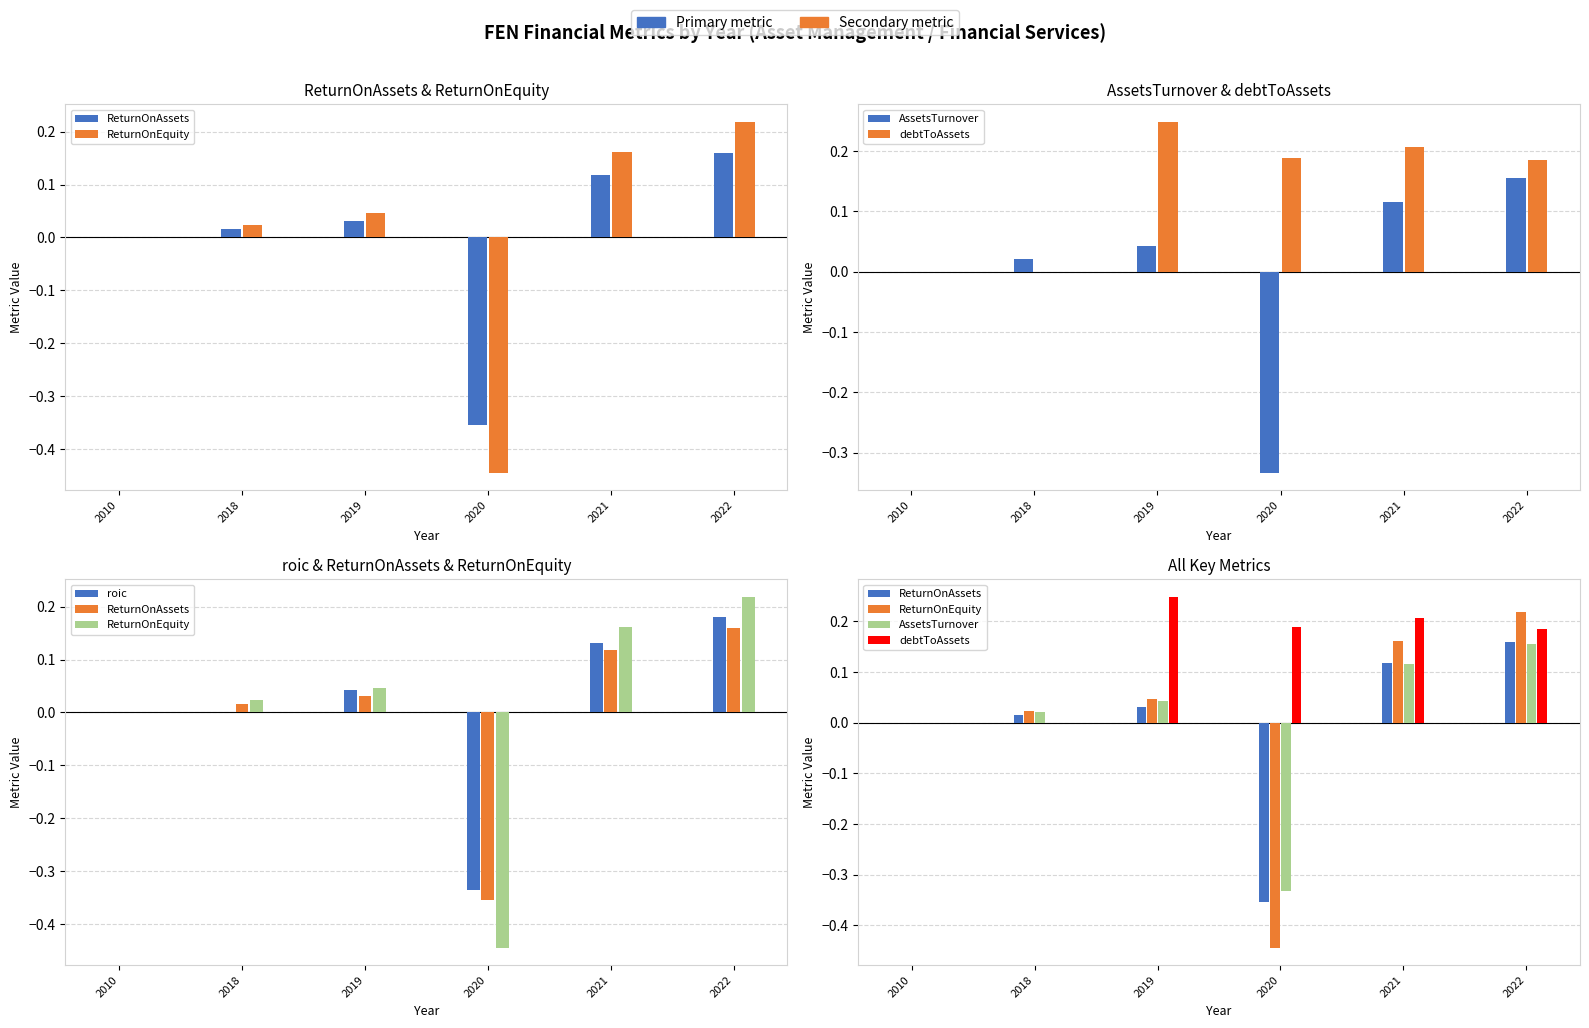

What is the sum of the debtToAssets values at 2019 and 2010?

0.2